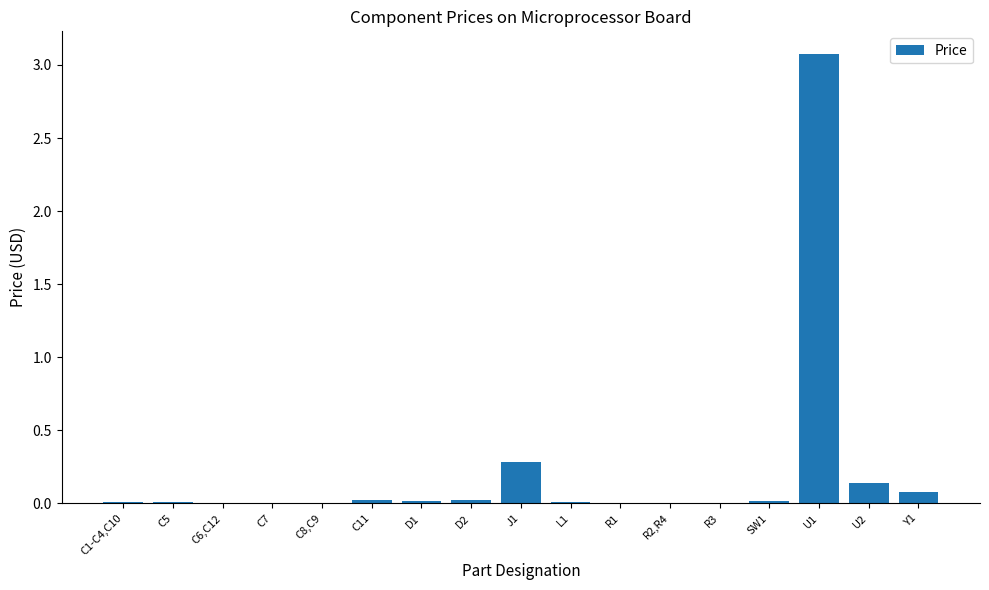

Is it true that the value at Y1 is 0.1?

True